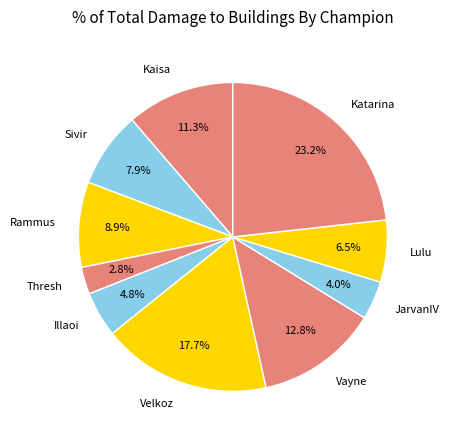

To the nearest percent, what is the difference between the largest and smallest slice percentages?

20%